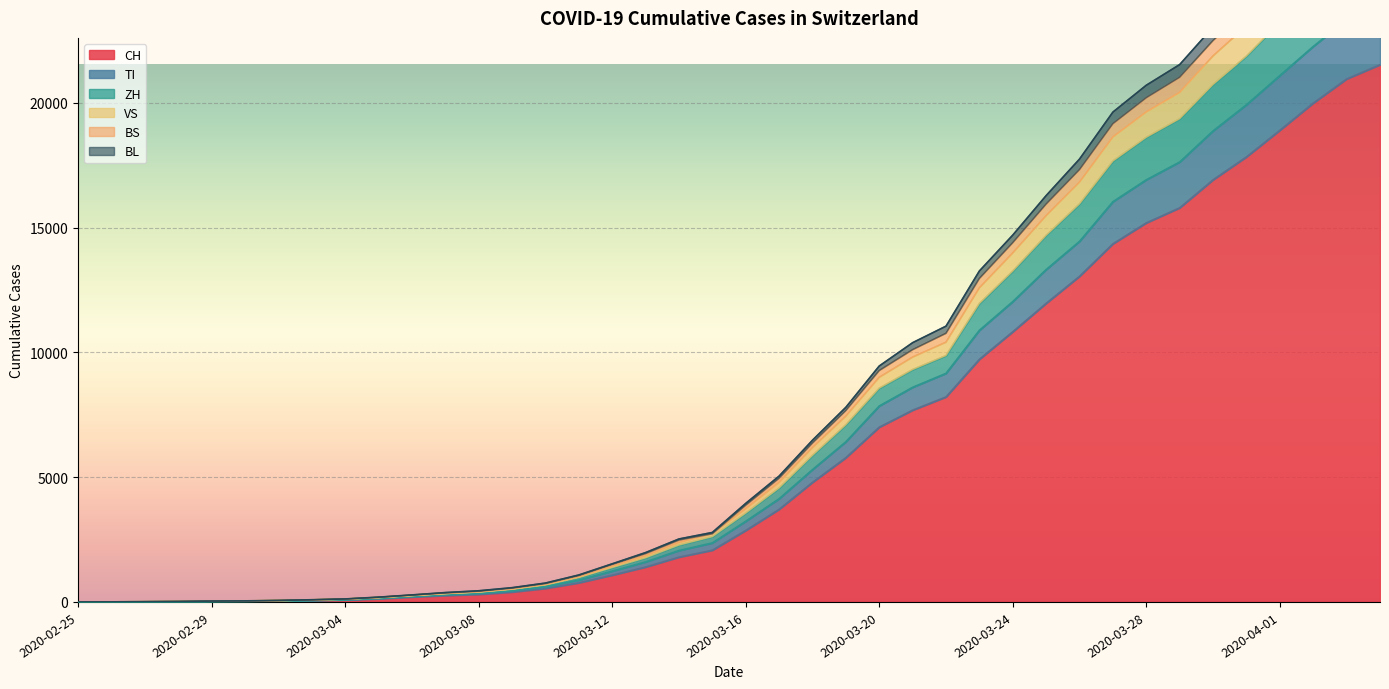

What is the sum of the CH values at 2020-02-28 and 2020-03-21?

7699